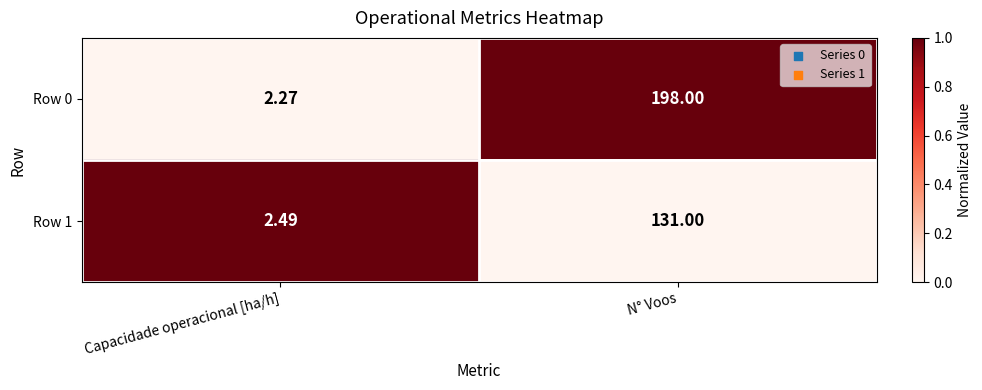

Which category has the highest value in the Row 1 series?

N° Voos